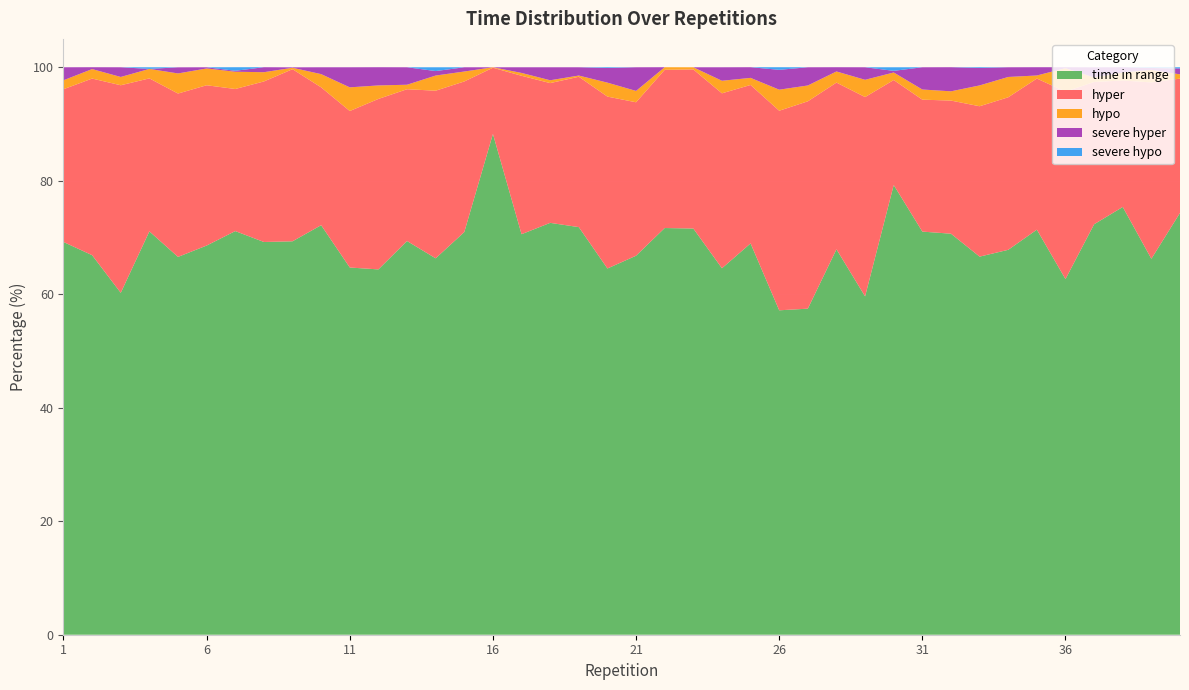

Reading right to left, what are all the values shown in this chart?

time in range: 40=74.3	39=66.2	38=75.4	37=72.3	36=62.7	35=71.4	34=67.8	33=66.6	32=70.7	31=71.0	30=79.2	29=59.6	28=67.9	27=57.5	26=57.2	25=69.0	24=64.6	23=71.6	22=71.7	21=66.8	20=64.5	19=71.8	18=72.6	17=70.6	16=88.2	15=71.0	14=66.3	13=69.4	12=64.4	11=64.7	10=72.2	9=69.3	8=69.2	7=71.1	6=68.6	5=66.6	4=71.1	3=60.2	2=66.9	1=69.2
hyper: 40=23.7	39=31.1	38=22.3	37=25.1	36=33.0	35=26.6	34=26.9	33=26.5	32=23.5	31=23.2	30=18.5	29=35.1	28=29.4	27=36.5	26=35.2	25=27.9	24=30.8	23=28.0	22=27.9	21=27.0	20=30.3	19=26.5	18=24.6	17=27.9	16=11.7	15=26.5	14=29.5	13=26.8	12=30.0	11=27.6	10=24.3	9=30.3	8=28.3	7=25.0	6=28.2	5=28.8	4=27.0	3=36.6	2=31.1	1=26.9
hypo: 40=0.8	39=2.2	38=1.4	37=0.8	36=4.1	35=0.5	34=3.6	33=3.7	32=1.6	31=1.8	30=1.3	29=3.0	28=2.0	27=2.8	26=3.7	25=1.2	24=2.2	23=0.4	22=0.5	21=2.0	20=2.5	19=0.2	18=0.5	17=0.5	16=0.1	15=1.8	14=2.7	13=0.8	12=2.4	11=4.2	10=2.3	9=0.2	8=1.6	7=3.0	6=3.0	5=3.5	4=1.7	3=1.5	2=1.7	1=1.6
severe hyper: 40=1.0	39=0.3	38=0.9	37=1.8	36=0.2	35=1.5	34=1.7	33=3.1	32=4.2	31=3.9	30=0.3	29=2.2	28=0.8	27=3.2	26=3.5	25=1.9	24=2.4	23=0.0	22=0.0	21=4.2	20=2.6	19=1.5	18=2.3	17=1.0	16=0.0	15=0.8	14=0.8	13=3.1	12=3.2	11=3.5	10=1.2	9=0.1	8=0.9	7=0.2	6=0.2	5=1.1	4=0.0	3=1.7	2=0.3	1=2.3
severe hypo: 40=0.2	39=0.1	38=0.0	37=0.0	36=0.0	35=0.0	34=0.0	33=0.1	32=0.0	31=0.0	30=0.6	29=0.0	28=0.0	27=0.0	26=0.5	25=0.0	24=0.0	23=0.0	22=0.0	21=0.0	20=0.1	19=0.0	18=0.0	17=0.0	16=0.0	15=0.0	14=0.7	13=0.0	12=0.0	11=0.0	10=0.0	9=0.0	8=0.0	7=0.6	6=0.0	5=0.0	4=0.3	3=0.0	2=0.0	1=0.0